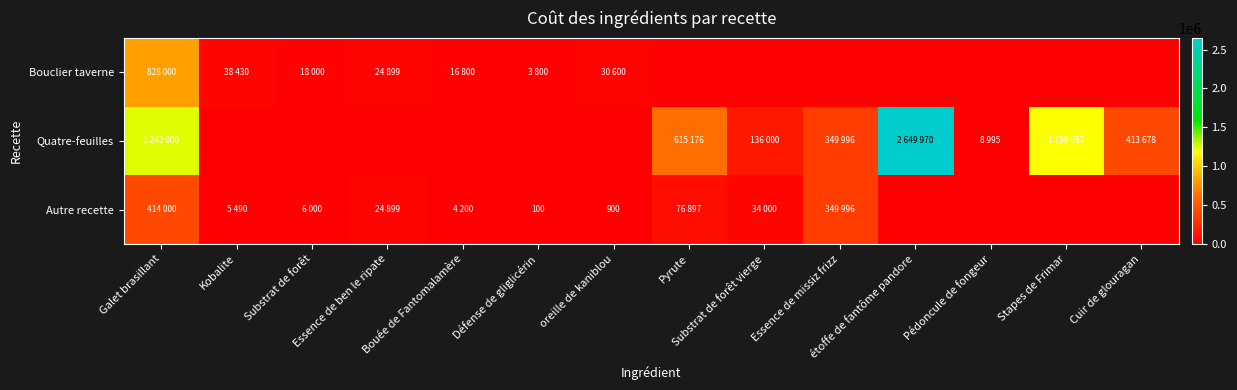

Is it true that Autre recette equals 238 at oreille de kaniblou?

False